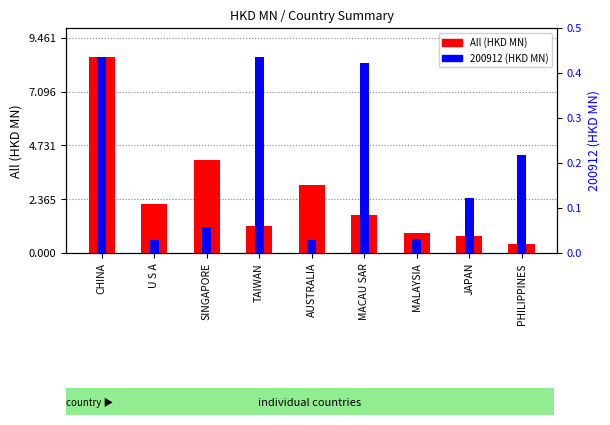

What is the value of the All (HKD MN) bar at the 4th from the left?

1.2